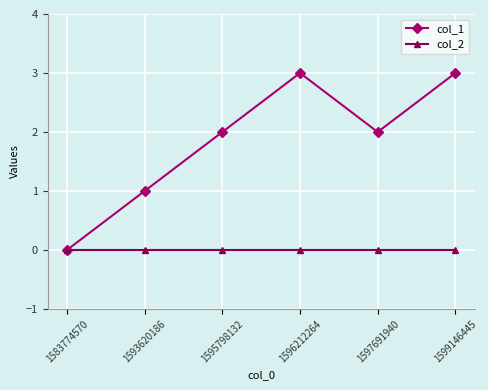

Reading right to left, list all the values displayed in this chart.

col_1: 1599146445=3	1597691940=2	1596212264=3	1595798132=2	1593620186=1	1583774570=0
col_2: 1599146445=0	1597691940=0	1596212264=0	1595798132=0	1593620186=0	1583774570=0